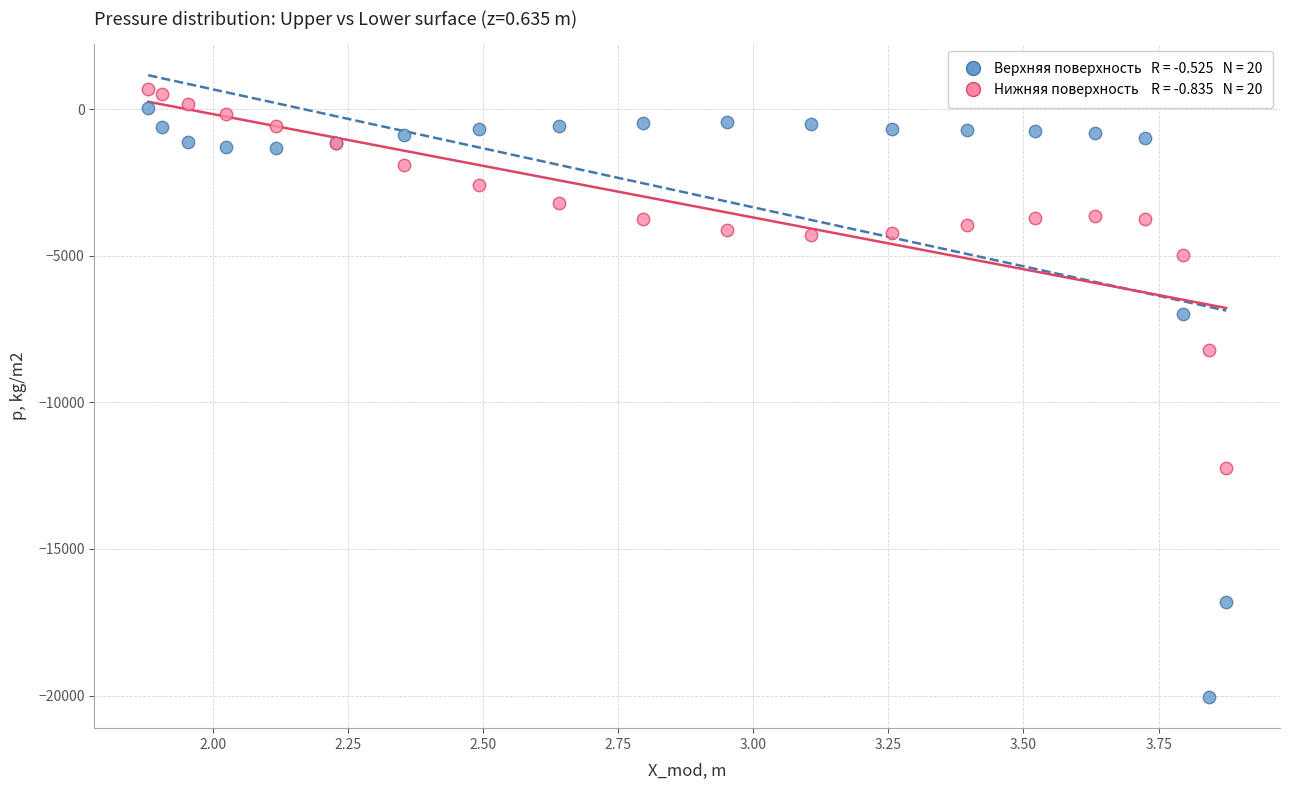

Across all series, what Y value is closest to -9685?

-8230